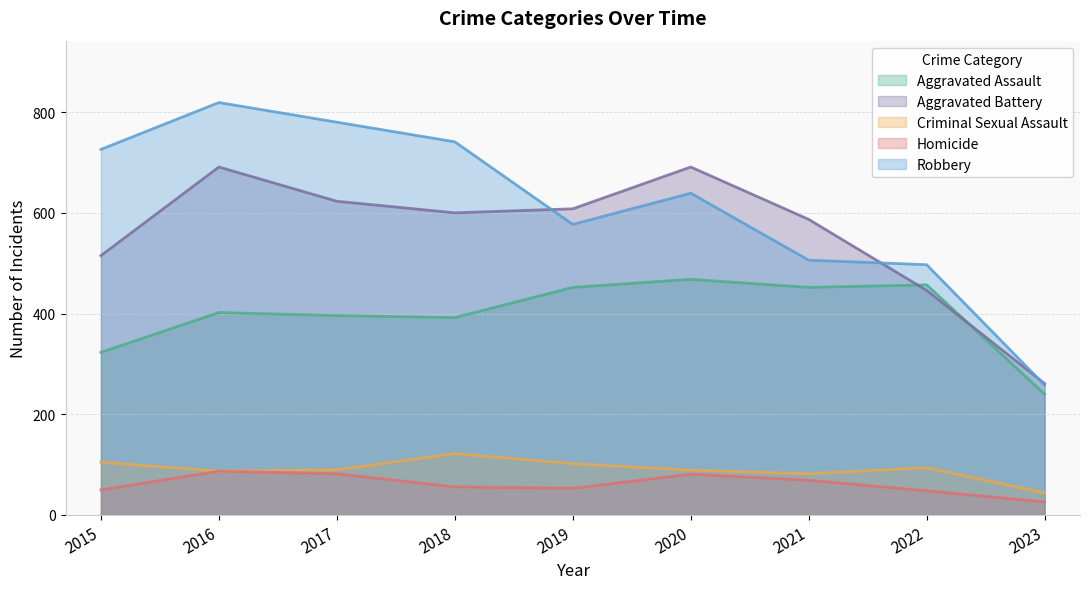

Reading right to left, extract all data points from this chart.

Aggravated Assault: 2023=240	2022=457	2021=452	2020=468	2019=452	2018=392	2017=396	2016=402	2015=323
Aggravated Battery: 2023=261	2022=446	2021=587	2020=691	2019=608	2018=600	2017=623	2016=691	2015=515
Criminal Sexual Assault: 2023=44	2022=94	2021=82	2020=89	2019=102	2018=122	2017=90	2016=87	2015=105
Homicide: 2023=26	2022=48	2021=69	2020=81	2019=53	2018=56	2017=82	2016=87	2015=50
Robbery: 2023=258	2022=497	2021=506	2020=639	2019=577	2018=741	2017=780	2016=819	2015=726